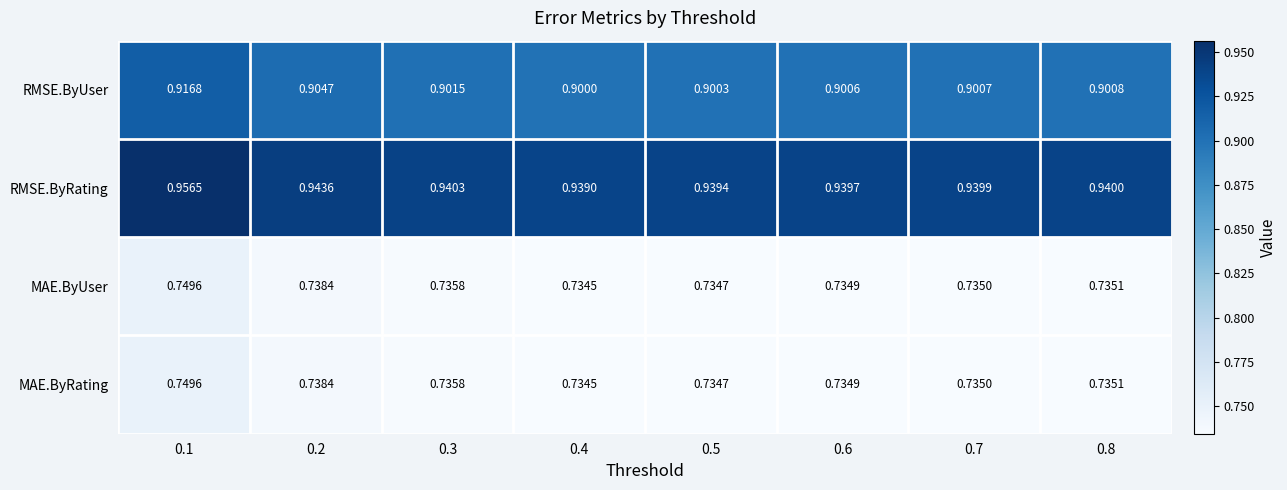

Which label corresponds to the smallest value in the chart?

0.4